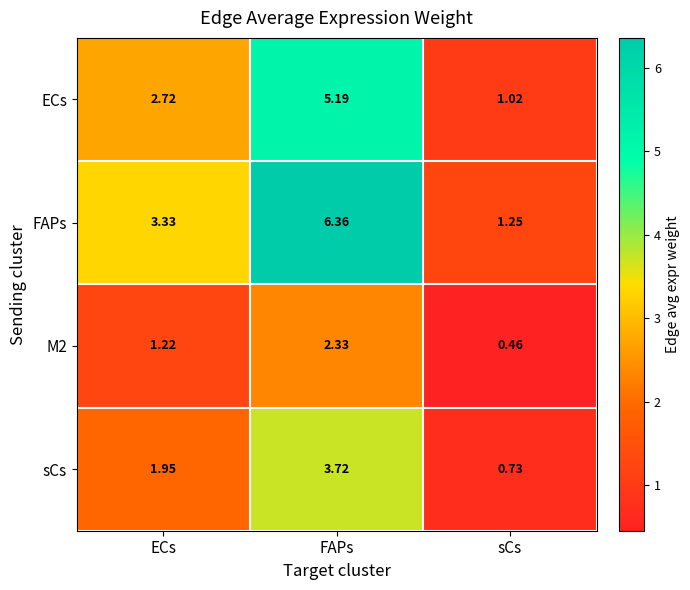

At which category is the sum across all series the highest?

FAPs